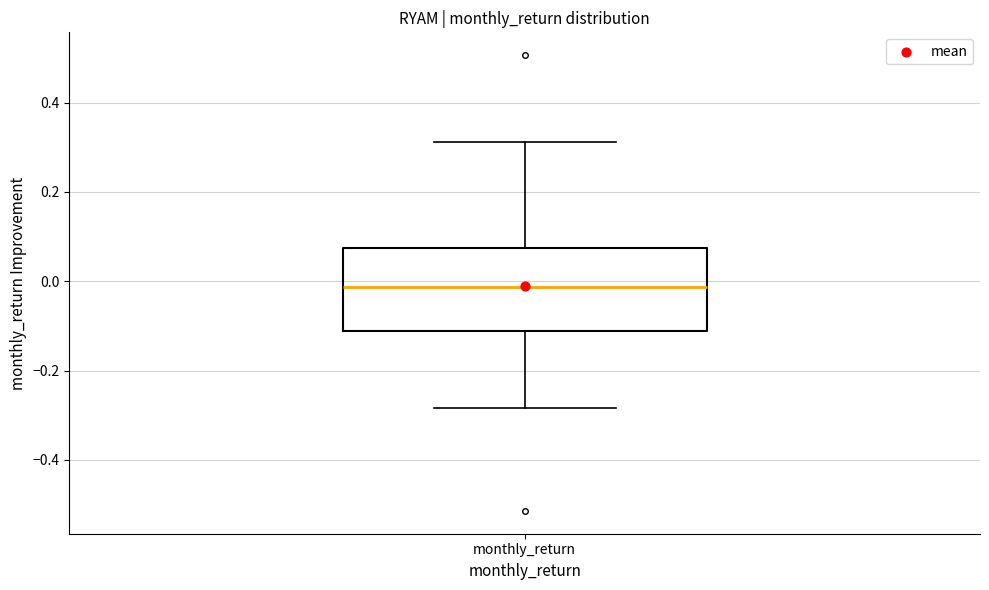

Where does the lower whisker of the box for monthly_return end on the y-axis? The values are not printed on the chart, so give them approximately, as read against the axis.

-0.28